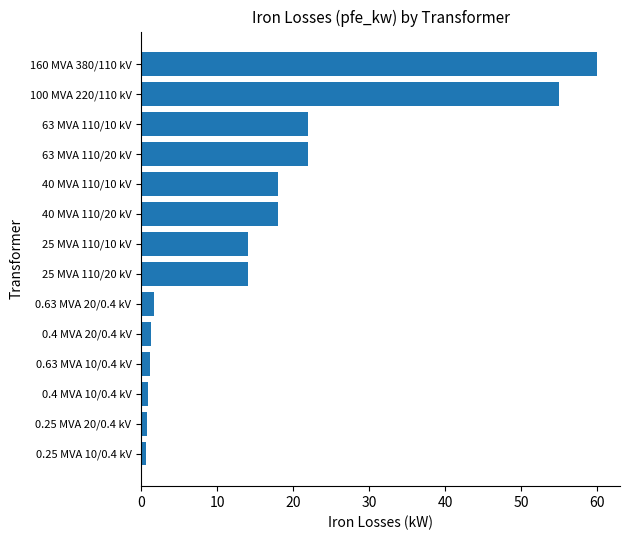

At which category does the chart reach its peak across all series?

160 MVA 380/110 kV